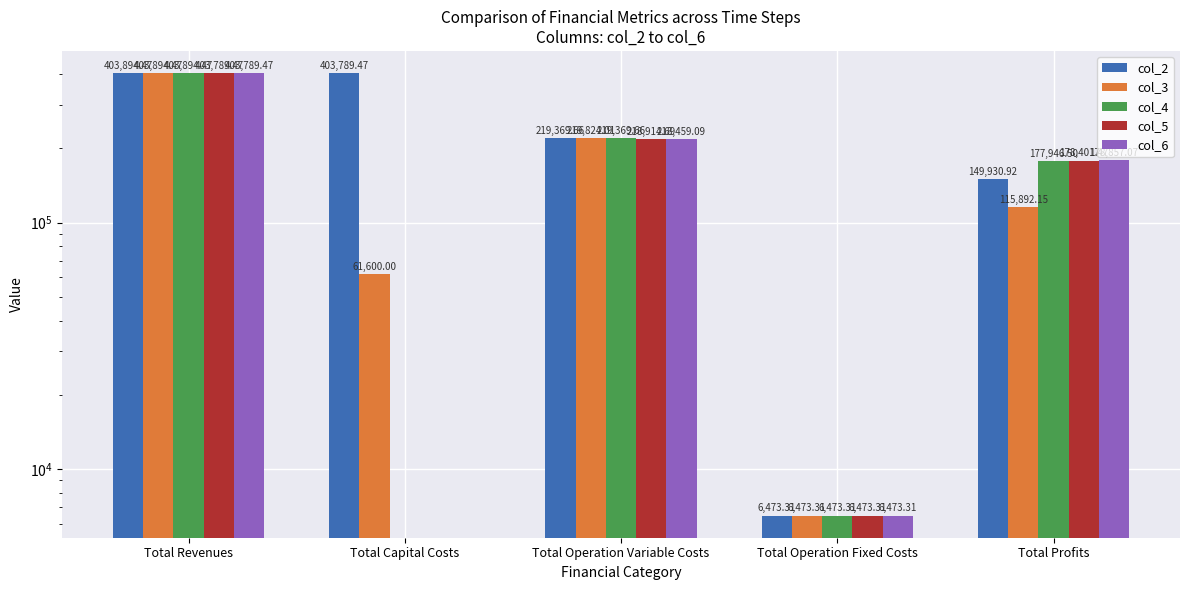

Which series has the largest range (max minus min)?

col_4